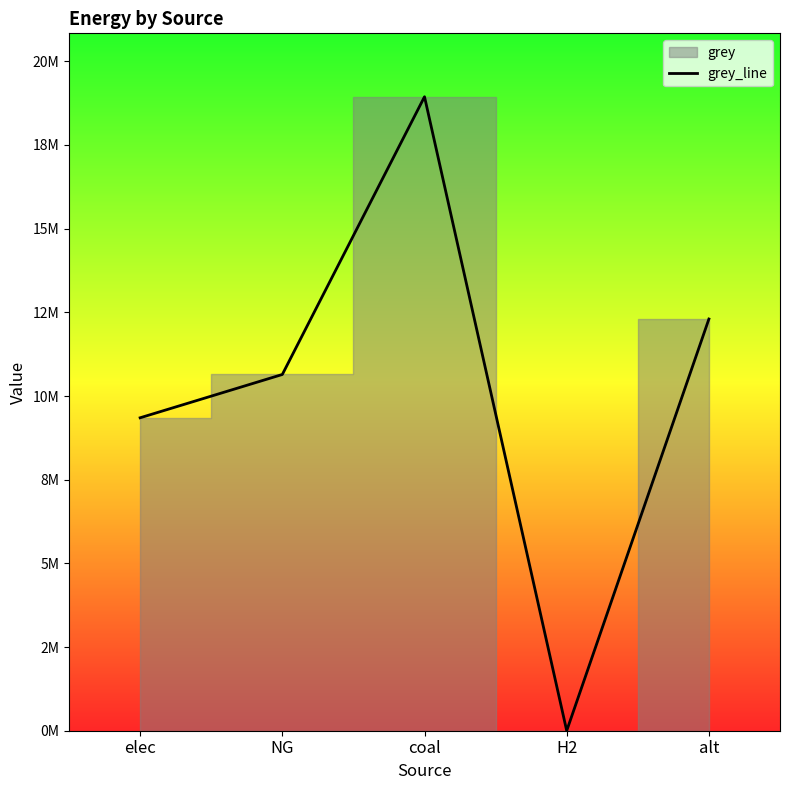

Rank the categories by value from lowest to highest.

H2, elec, NG, alt, coal